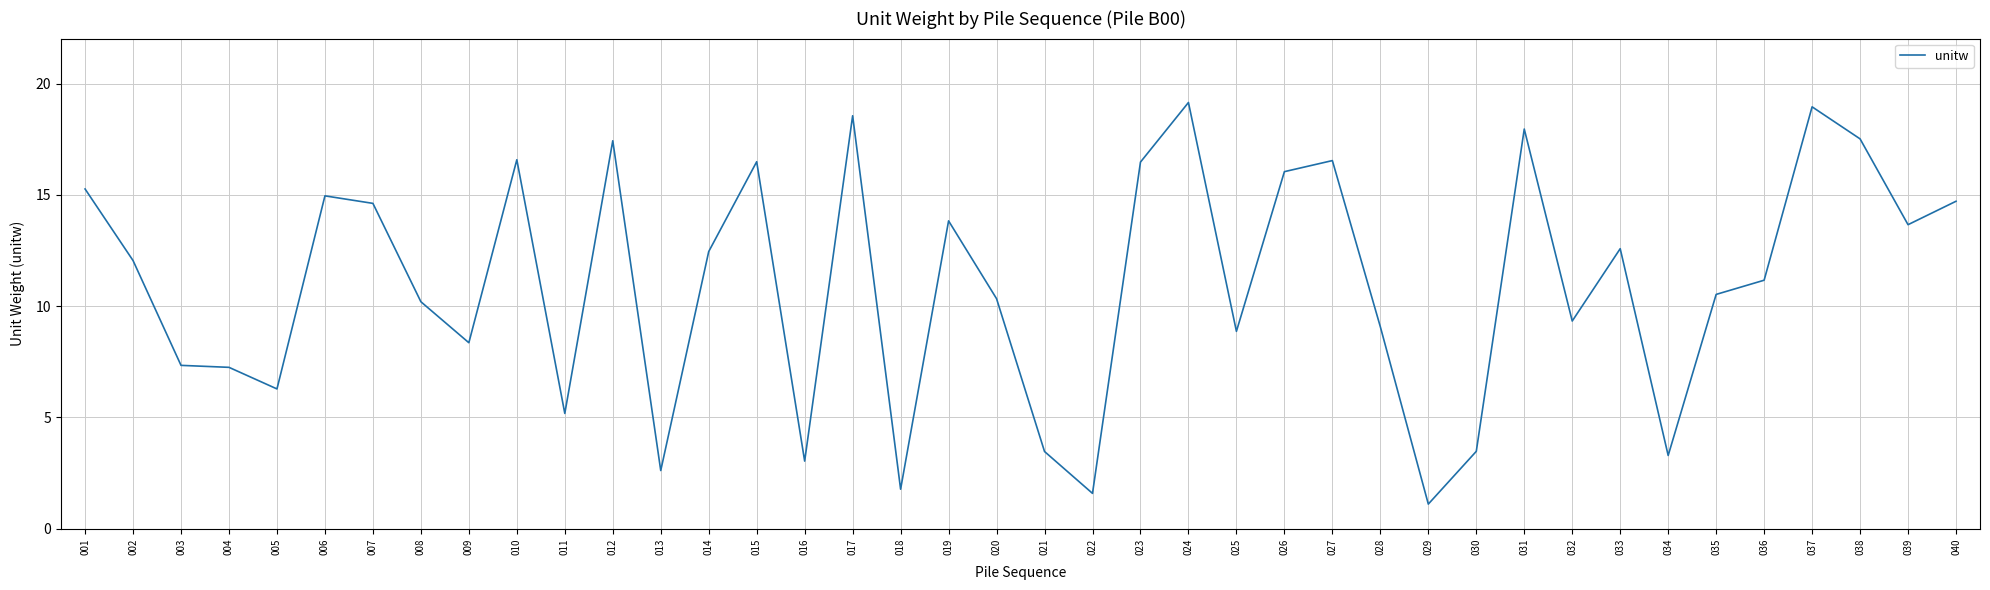

Which category has the lowest value across all series?

029